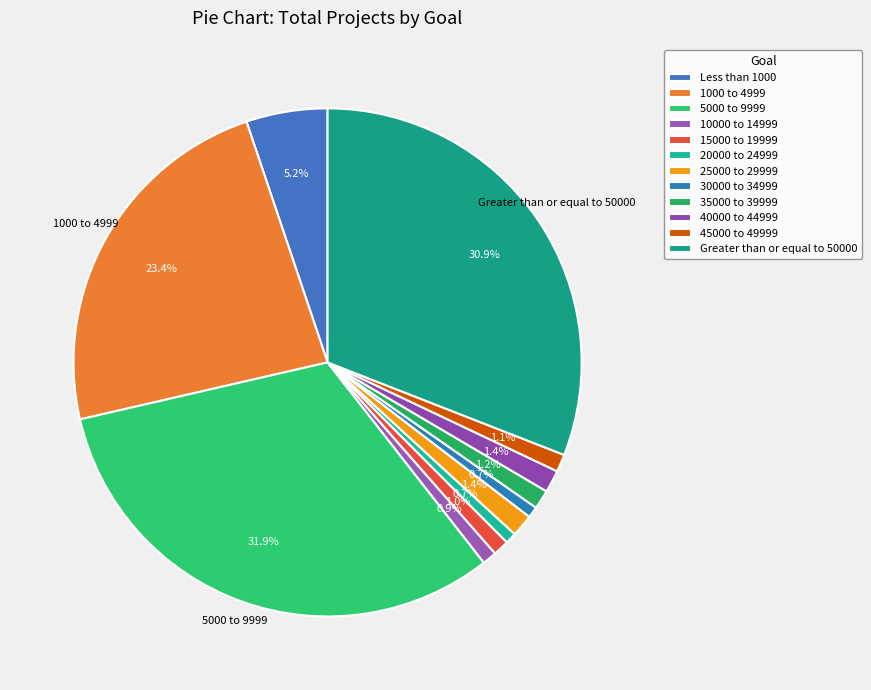

To the nearest percent, what is the combined percentage of 15000 to 19999 and 1000 to 4999?

24%